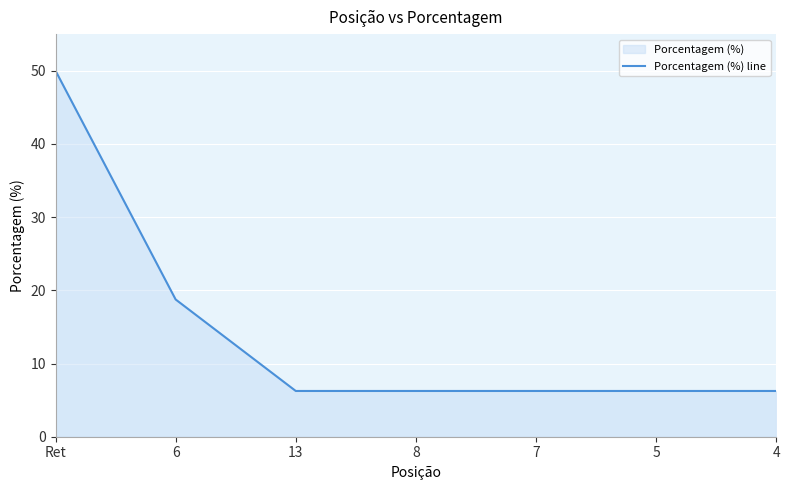

Rank the categories by value from highest to lowest.

Ret, 6, 13, 8, 7, 5, 4